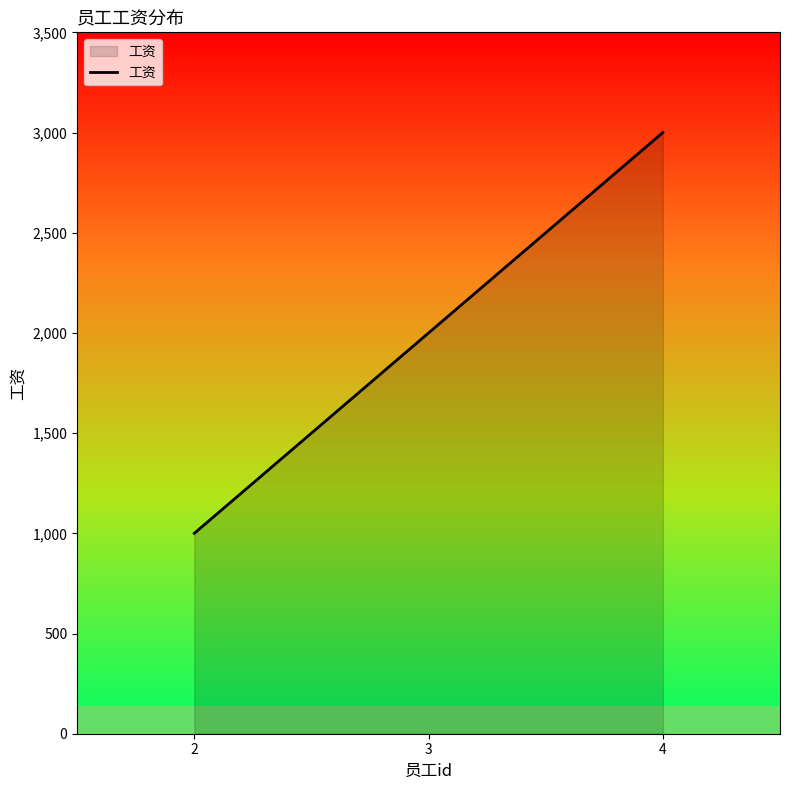

Rank the categories by value from highest to lowest.

4, 3, 2